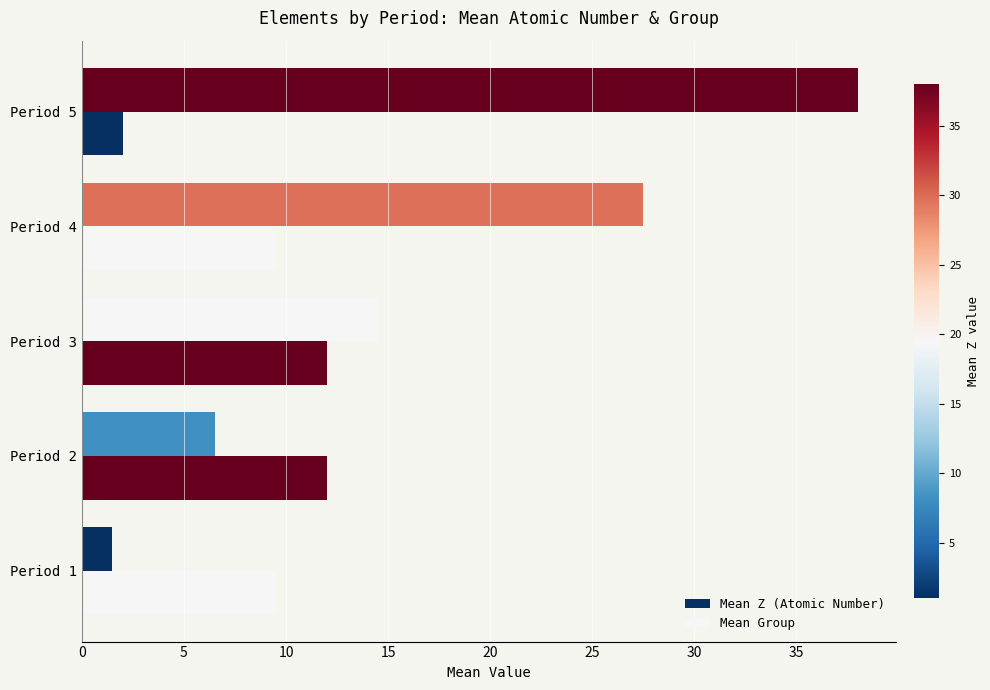

How many series are shown in this chart?

2